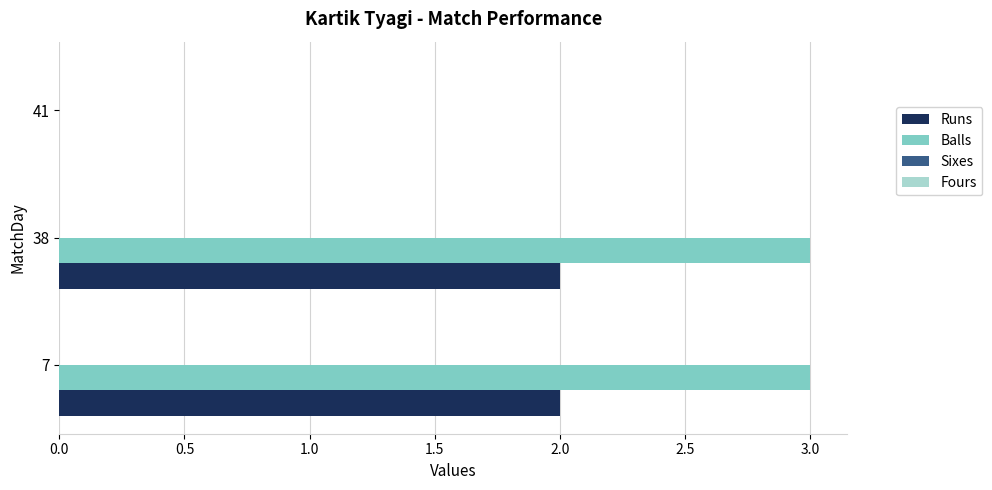

Is it true that Runs equals 3 at 7?

False